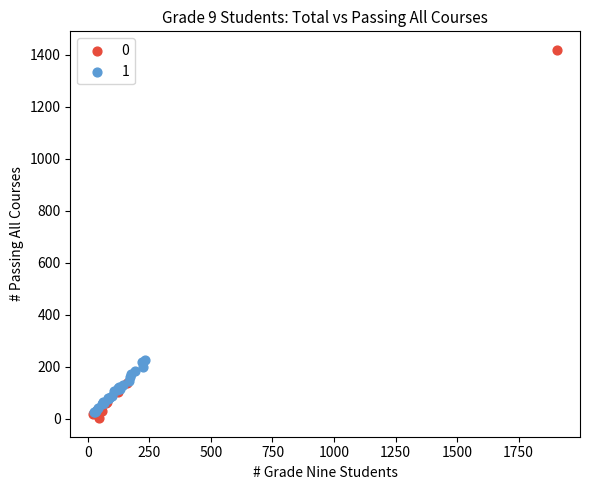

What are all the series names shown in the legend?

0, 1